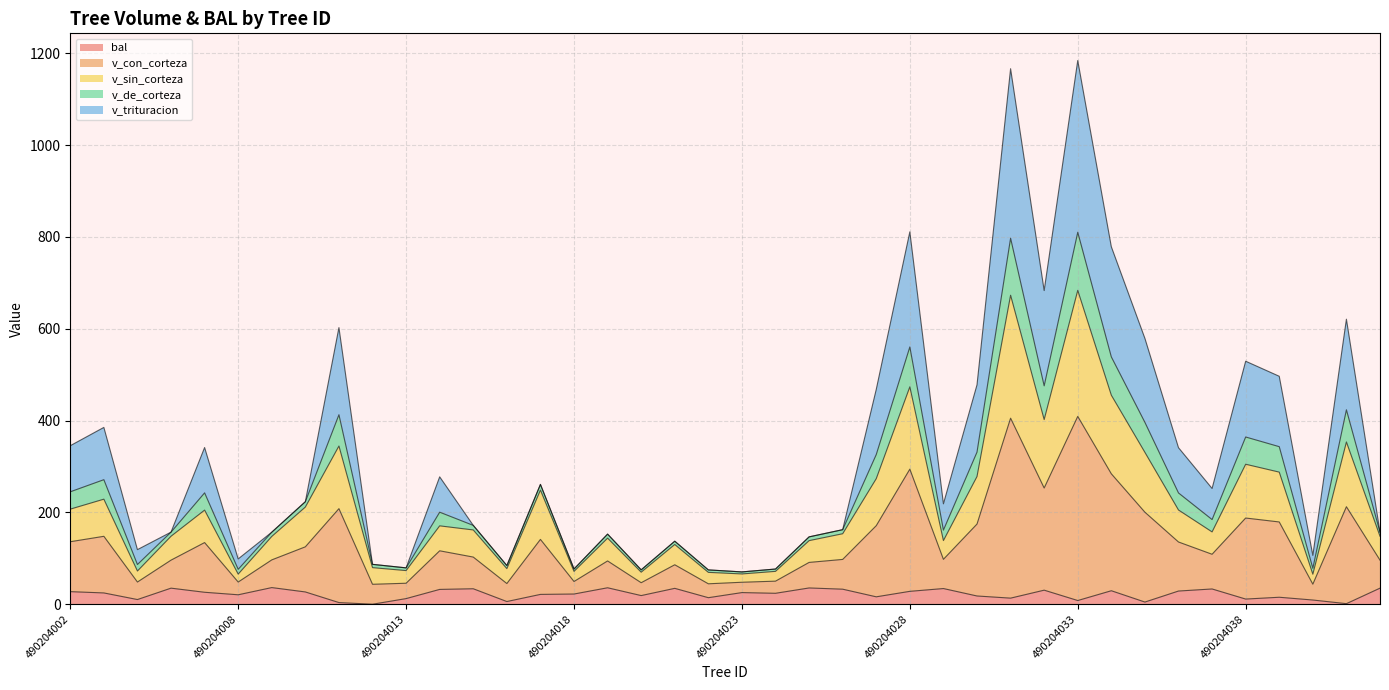

Does the chart have visible grid lines?

Yes